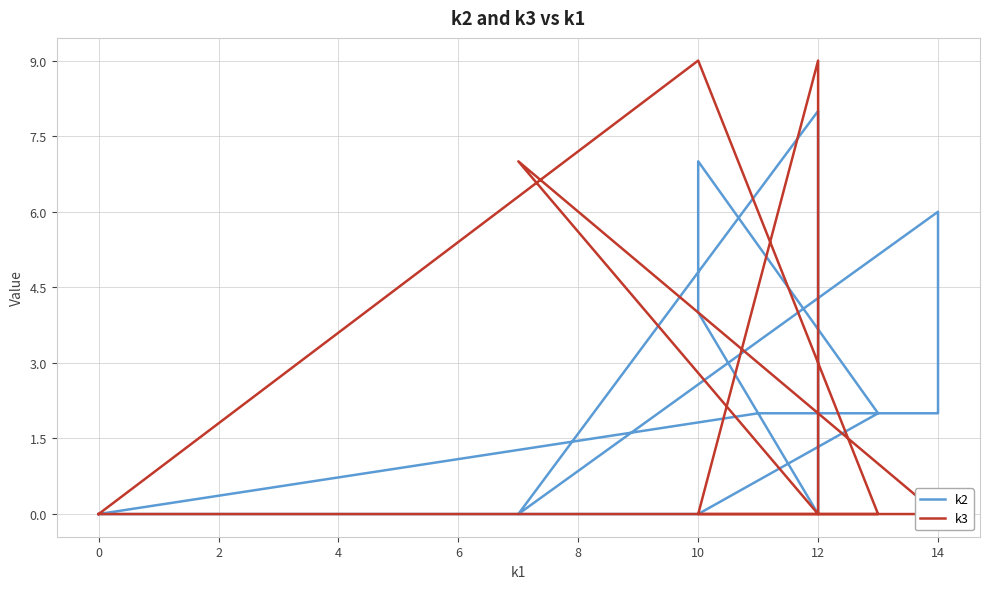

In k2, how many points are higher than both neighbors (excluding endpoints)?

3